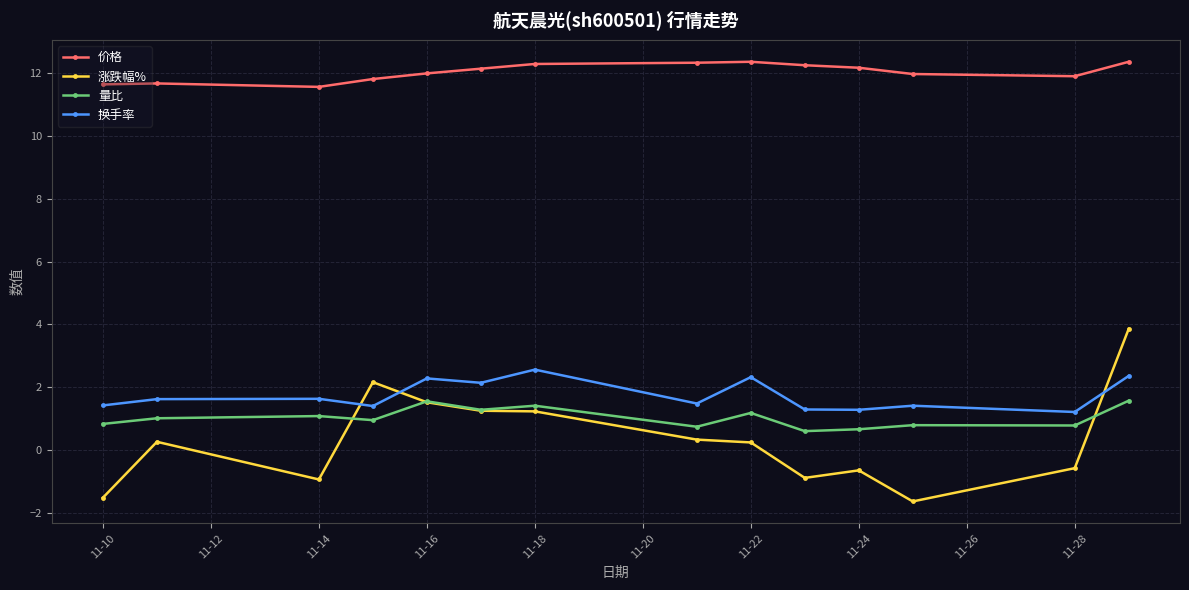

Does the chart have visible grid lines?

Yes